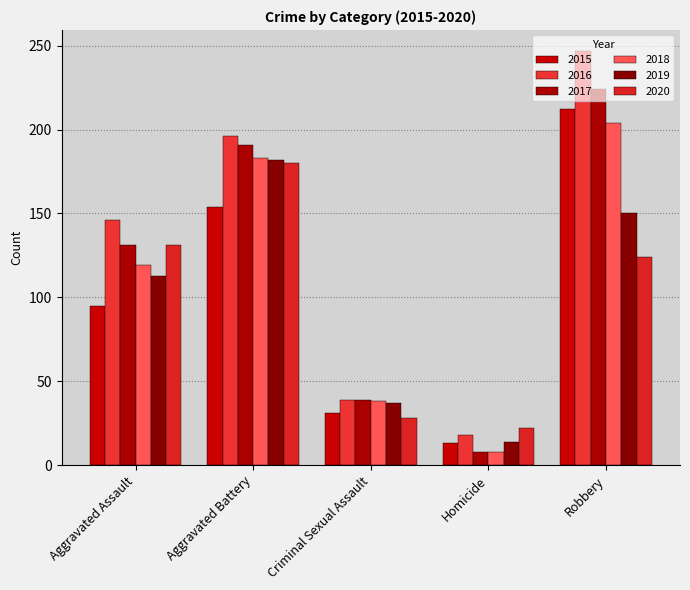

Count the 2019 values in the range 37 to 150.

3